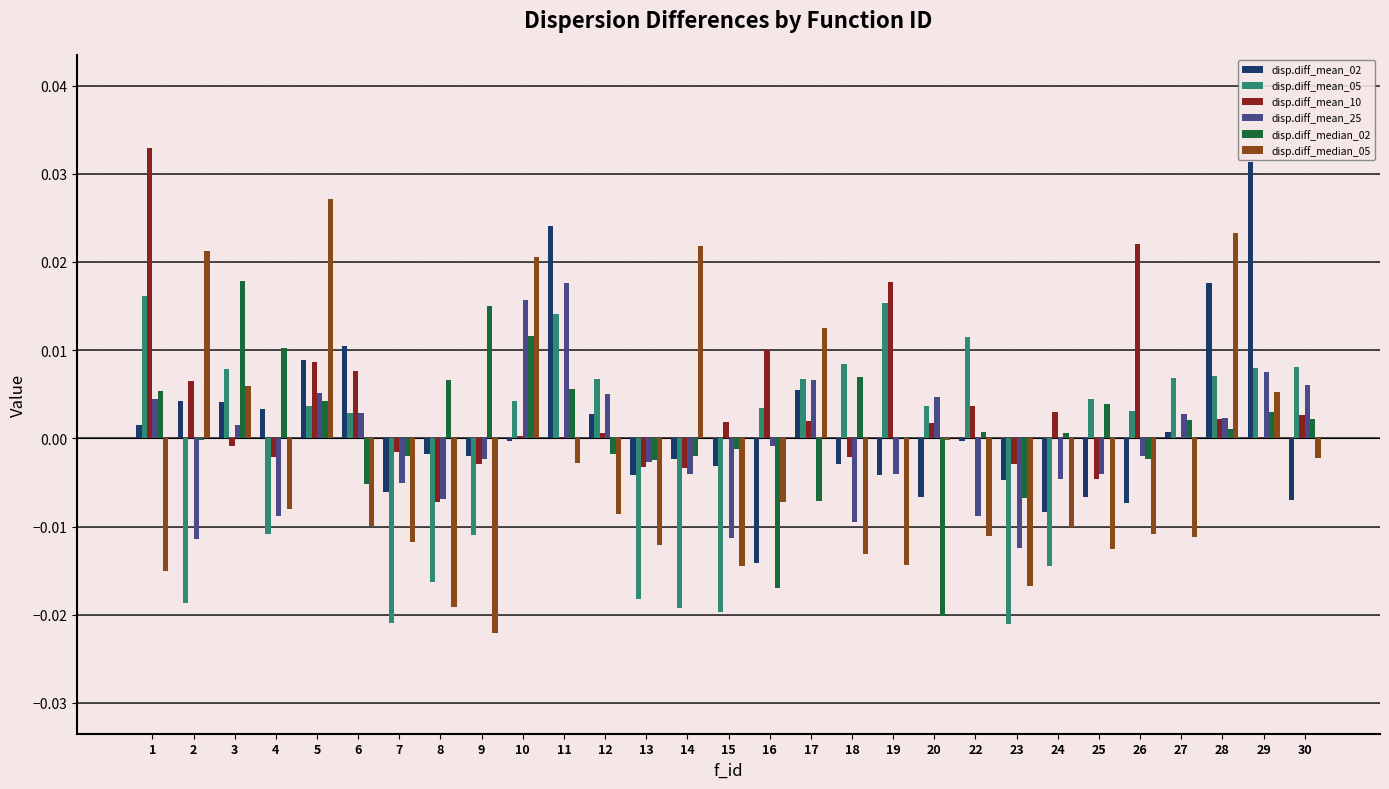

The disp.diff_median_02 series shows -0.0 at 15. True or false?

True